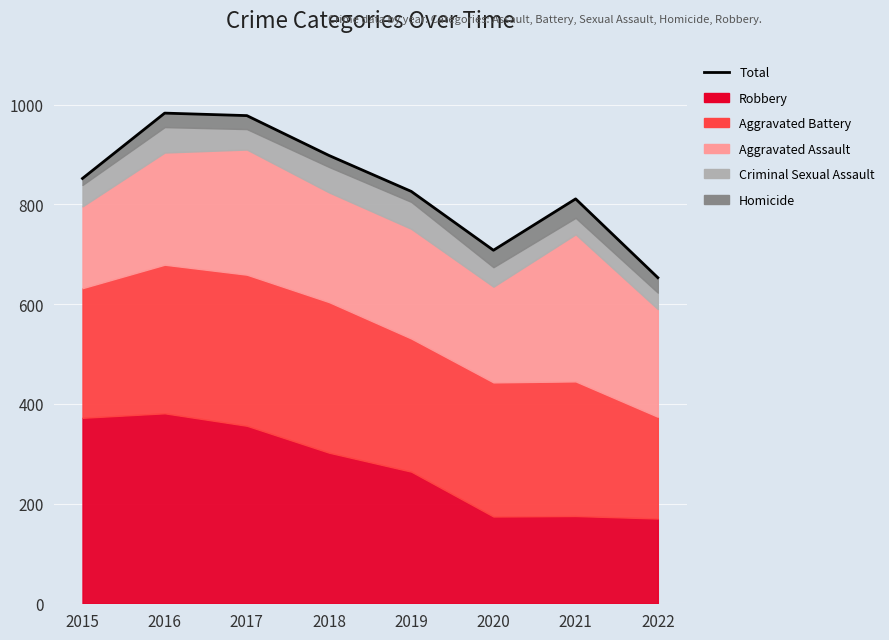

Where is the first local minimum?

2020